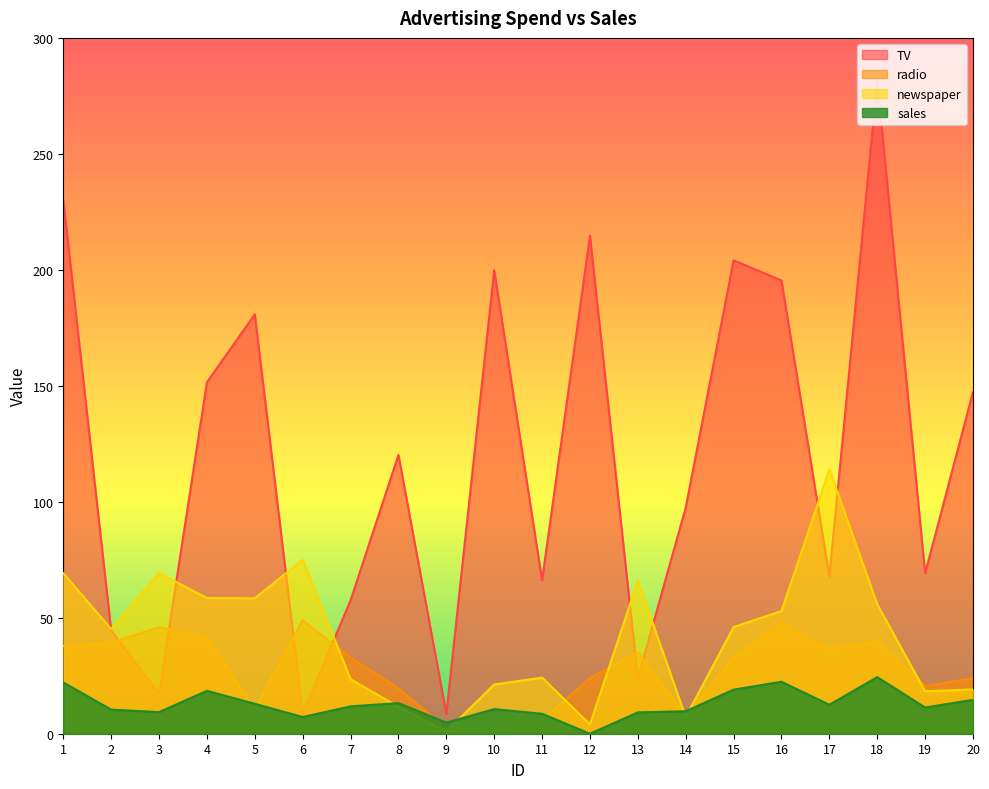

Which label corresponds to the largest value in the chart?

18